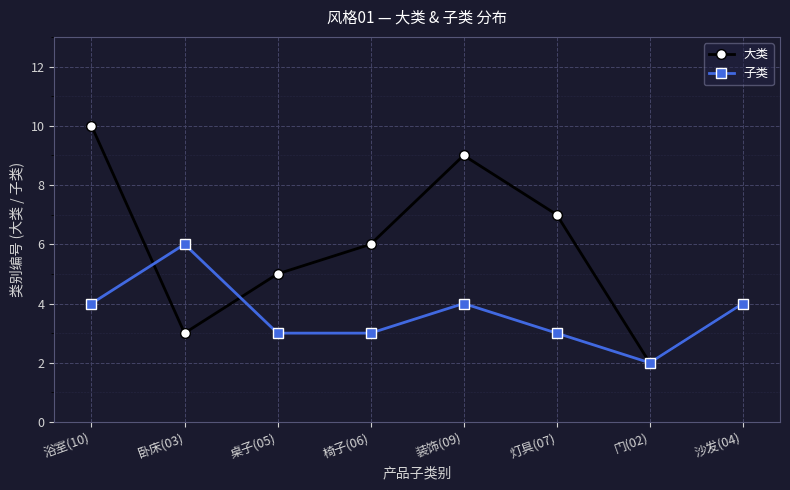

What position from the left is 灯具(07)?

6